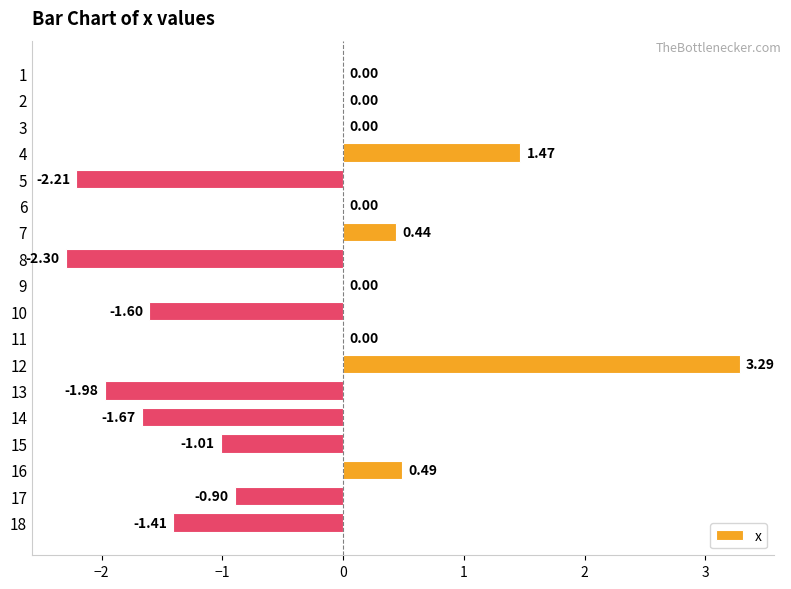

How many categories are shown in the chart?

18